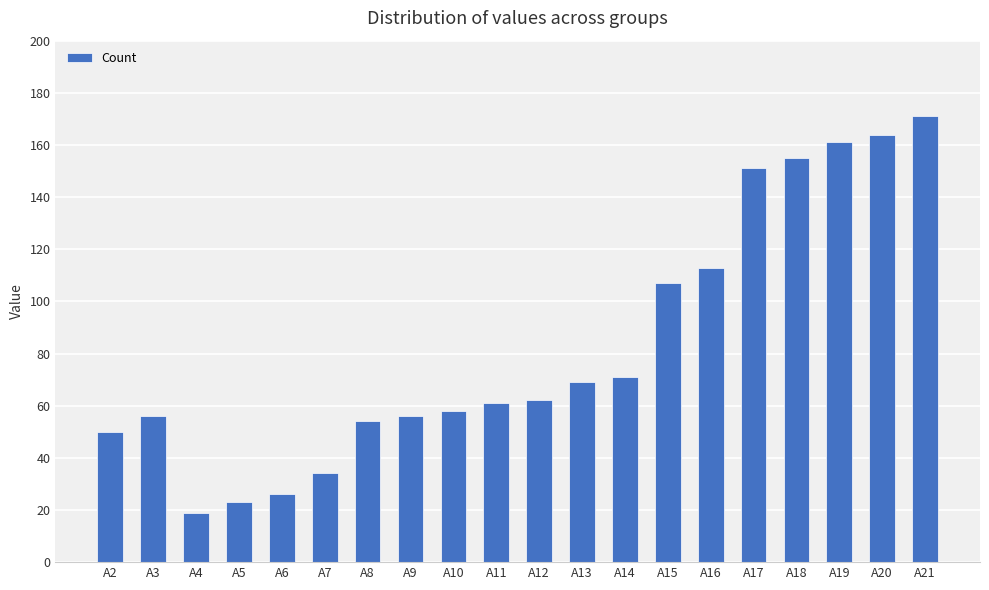

Does the chart contain stacked bars?

No